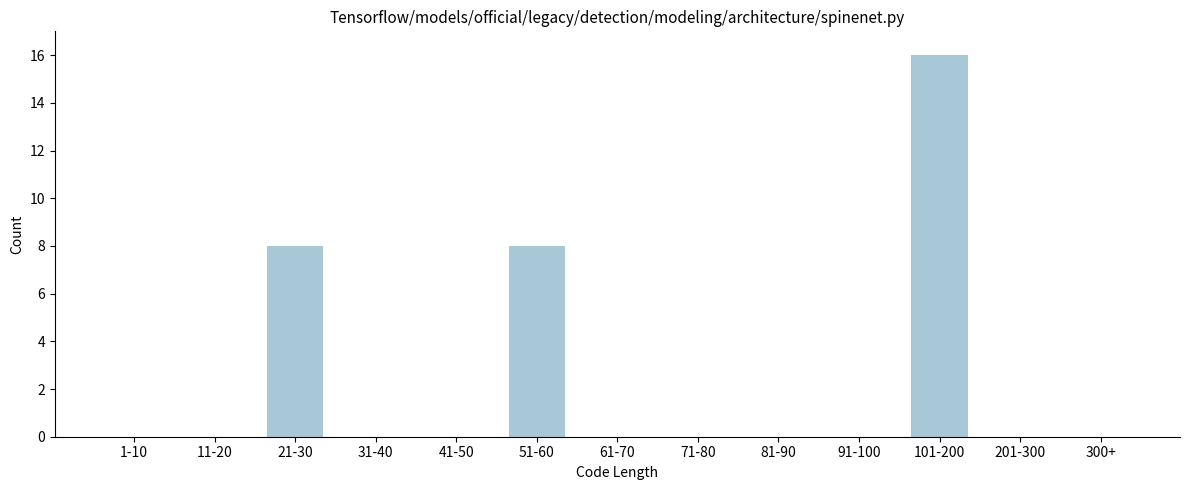

Reading left to right, transcribe all the data shown in this chart.

1-10=0	11-20=0	21-30=8	31-40=0	41-50=0	51-60=8	61-70=0	71-80=0	81-90=0	91-100=0	101-200=16	201-300=0	300+=0